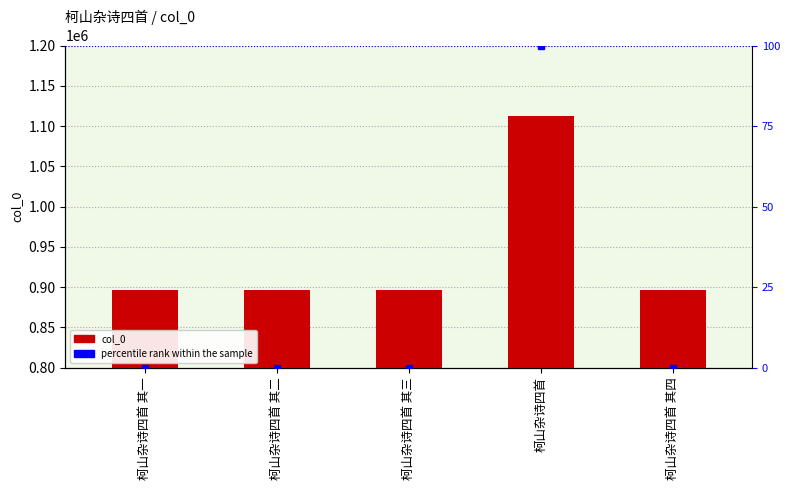

At which label does col_0 first exceed 896477?

柯山杂诗四首 其一